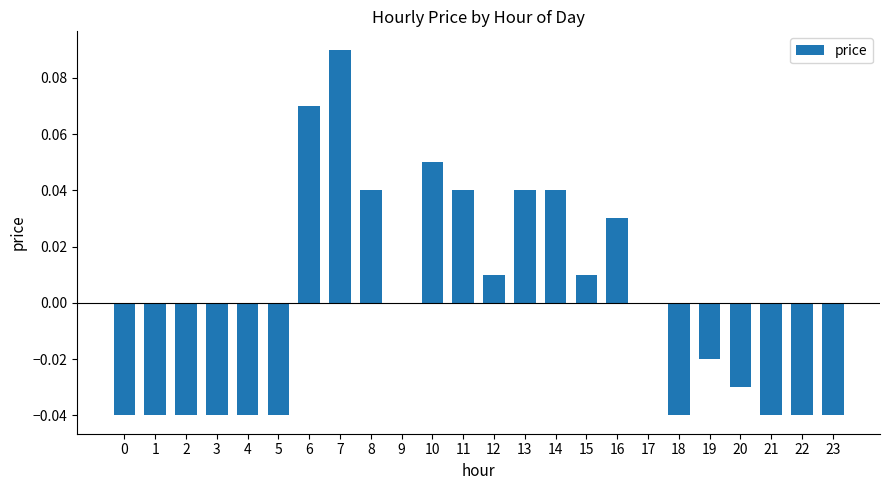

Are the bars horizontal?

No